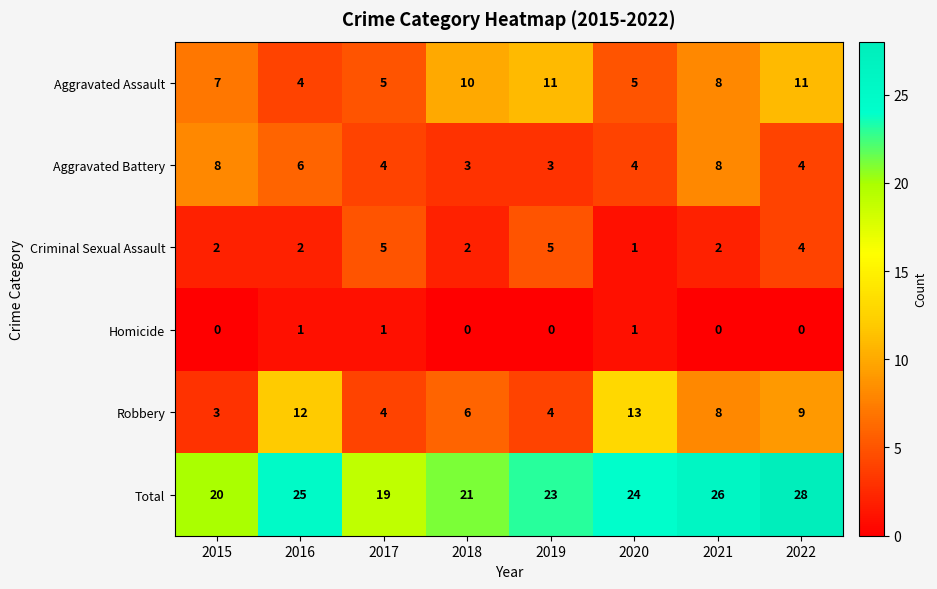

What is the total value across all series at 2017?

38